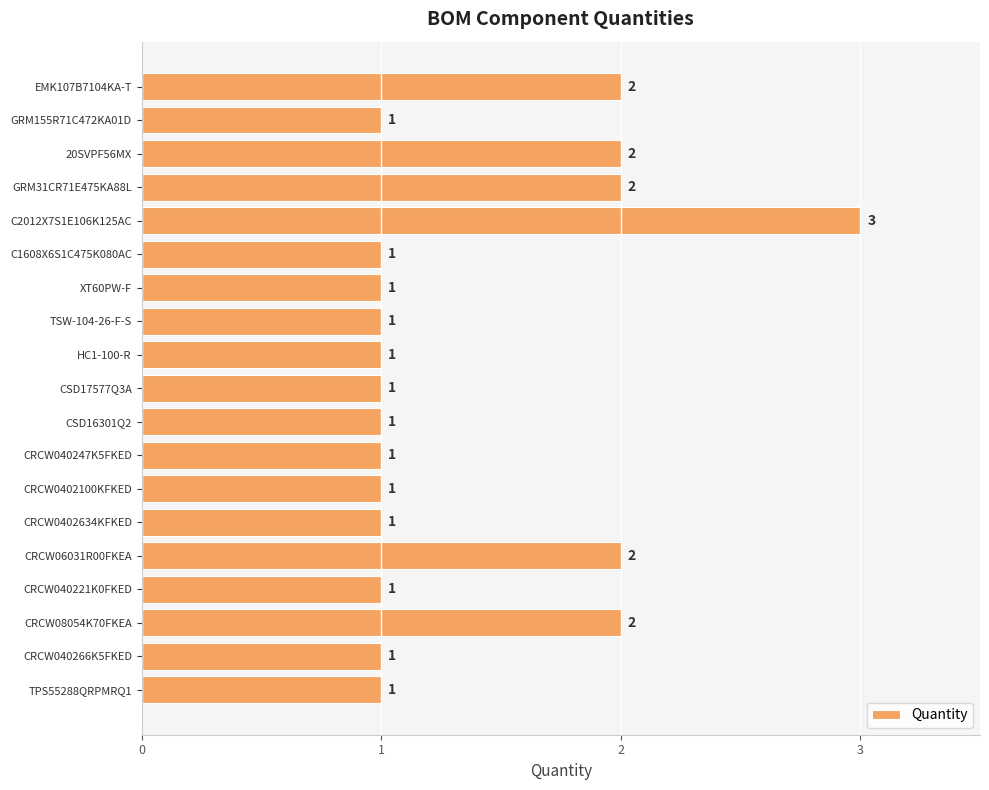

Between C1608X6S1C475K080AC and C2012X7S1E106K125AC, which is larger?

C2012X7S1E106K125AC